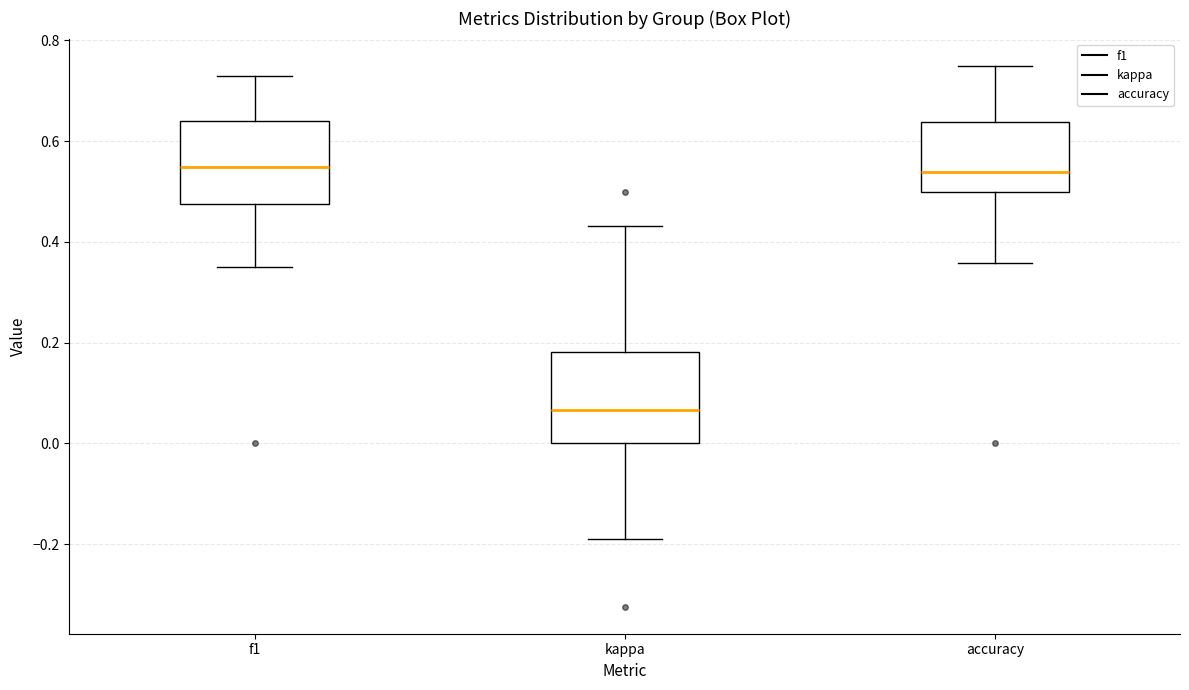

Reading left to right, read every box against the y-axis: the position of its median line, the range the box covers, and the ends of its whiskers. The values are not printed on the chart, so give them approximately, as read against the axis.

f1: median 0.54, box 0.48 to 0.64, whiskers 0.34 to 0.72
kappa: median 0.06, box 0.00 to 0.18, whiskers -0.18 to 0.44
accuracy: median 0.54, box 0.50 to 0.64, whiskers 0.36 to 0.76